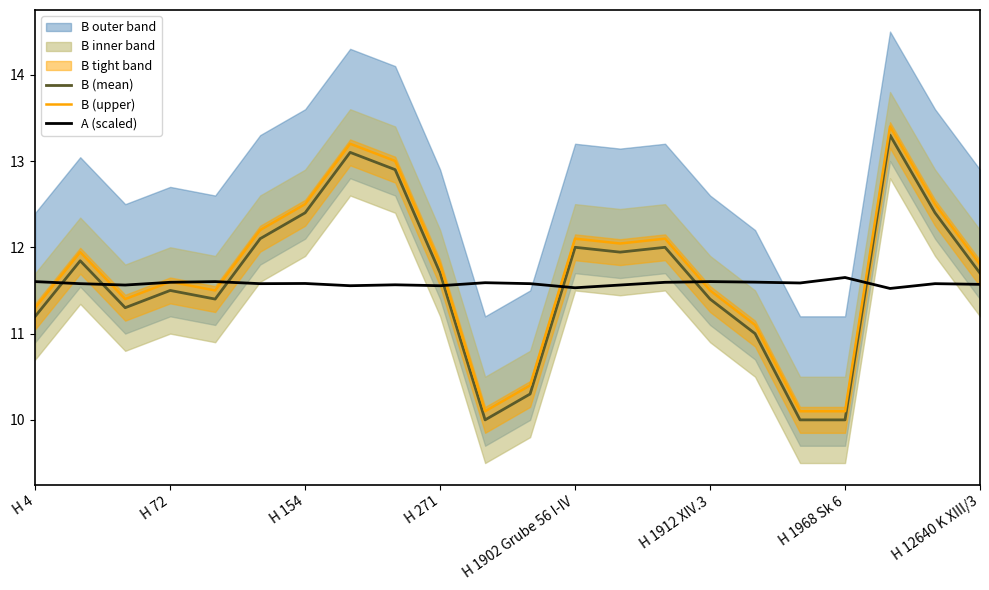

True or false: B (upper) and B (mean) intersect in this chart.

False